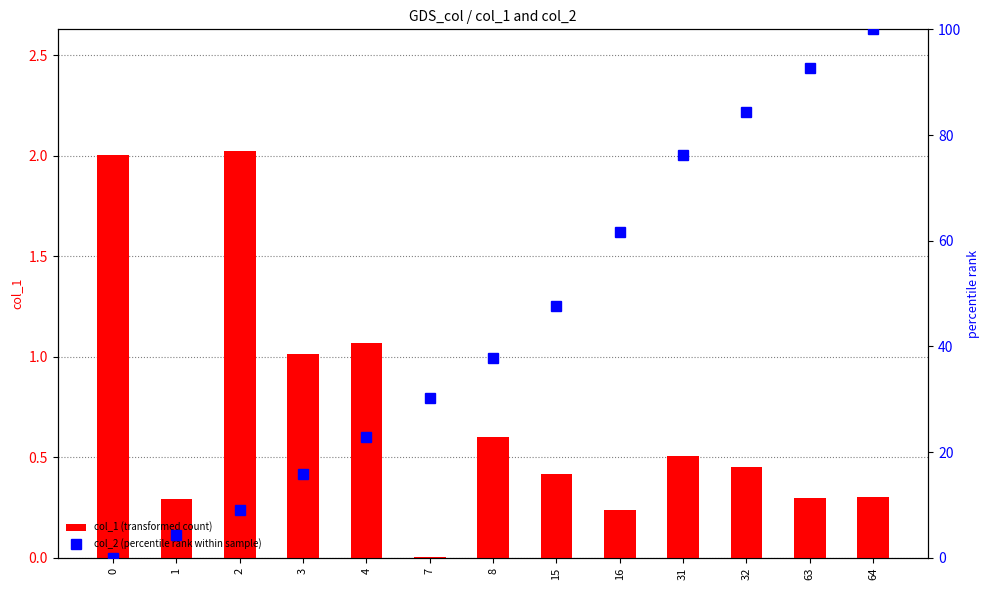

True or false: col_1 (transformed count) has a value of 0.3 at 1.

True